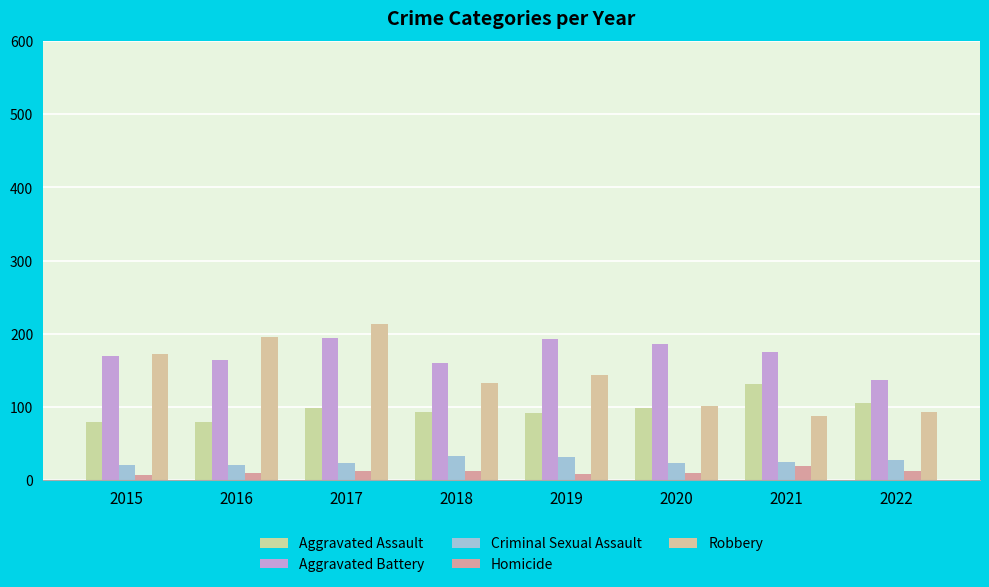

Reading right to left, transcribe all the data shown in this chart.

Aggravated Assault: 2022=105	2021=131	2020=99	2019=91	2018=93	2017=99	2016=79	2015=79
Aggravated Battery: 2022=137	2021=175	2020=186	2019=193	2018=160	2017=194	2016=164	2015=169
Criminal Sexual Assault: 2022=27	2021=25	2020=24	2019=31	2018=33	2017=23	2016=20	2015=21
Homicide: 2022=12	2021=19	2020=9	2019=8	2018=12	2017=13	2016=10	2015=7
Robbery: 2022=93	2021=88	2020=101	2019=143	2018=132	2017=213	2016=196	2015=172